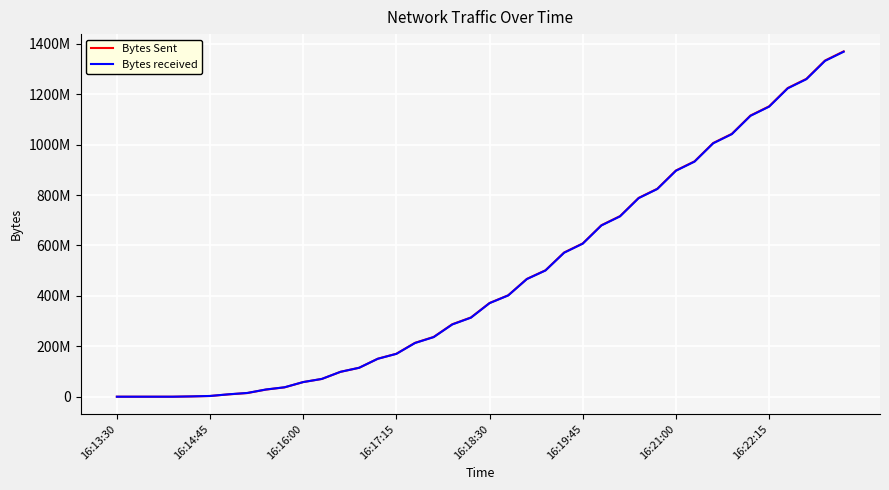

What are all the series names shown in the legend?

Bytes Sent, Bytes received